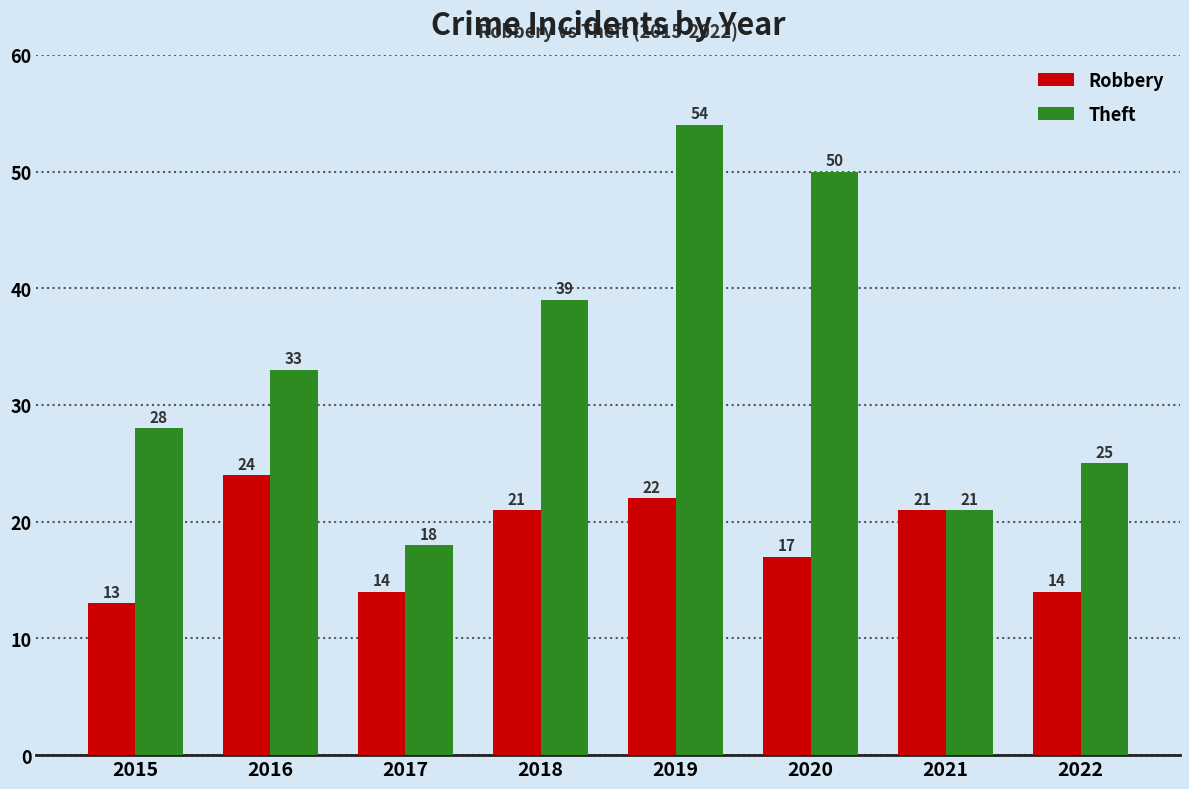

Rank the categories by Theft value from highest to lowest.

2019, 2020, 2018, 2016, 2015, 2022, 2021, 2017